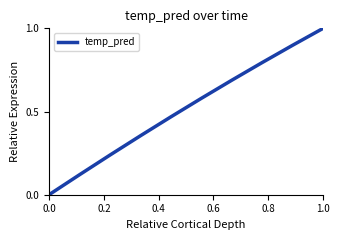

What is the difference between the maximum and minimum values?

1.0